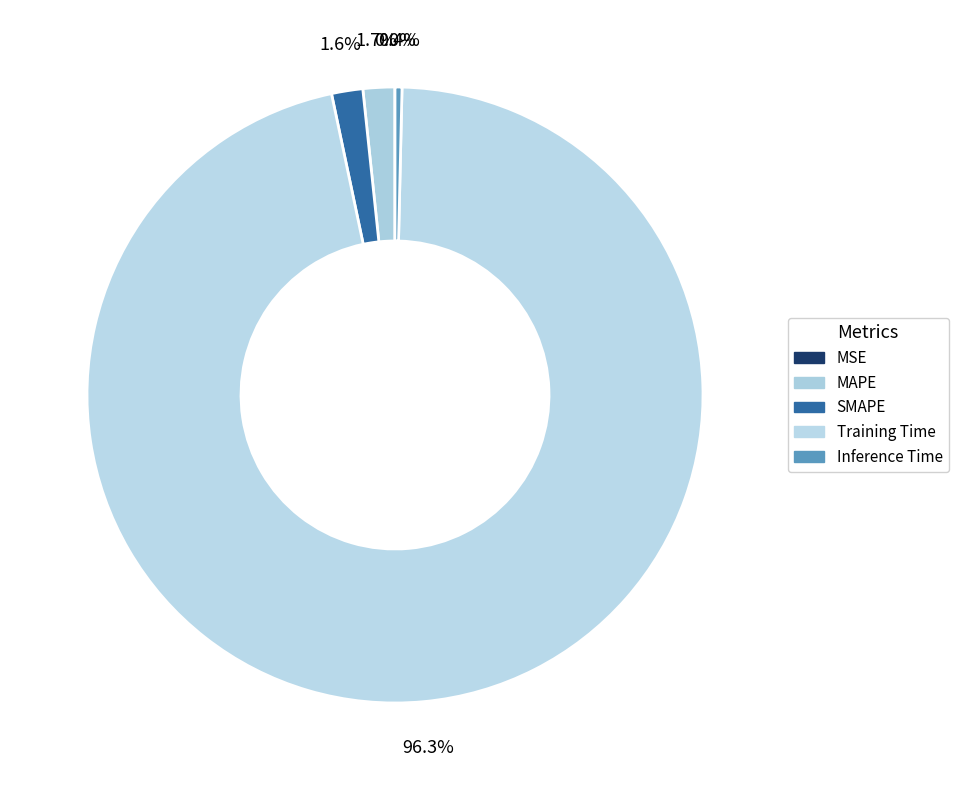

To the nearest percent, what percentage of the pie is Training Time?

96%